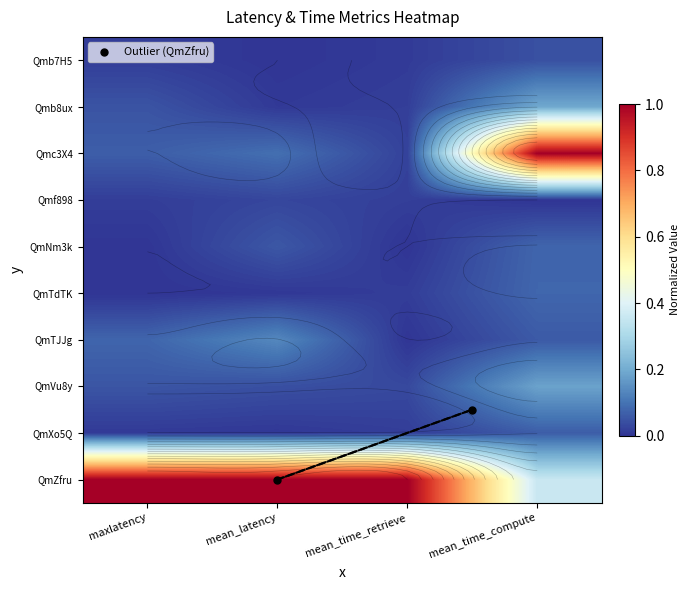

The Qmc3X4 series shows 0.1 at maxlatency. True or false?

True